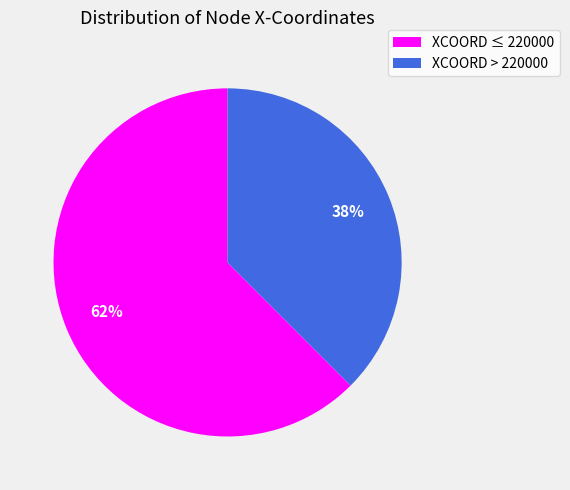

How many segments does this pie chart have?

2